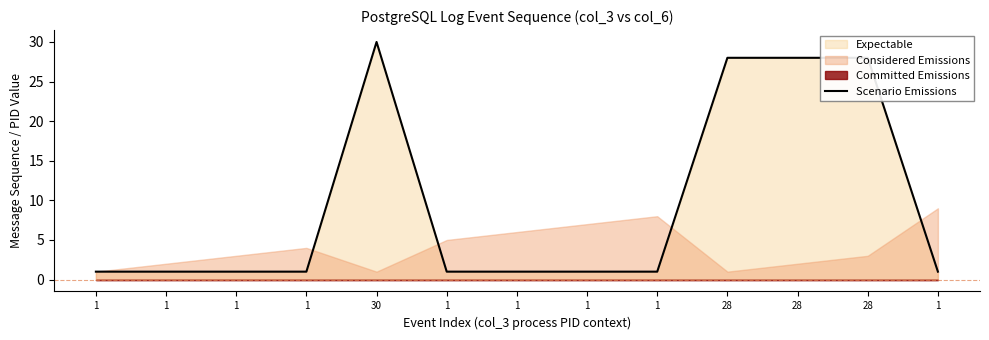

Which category has the lowest value across all series?

1